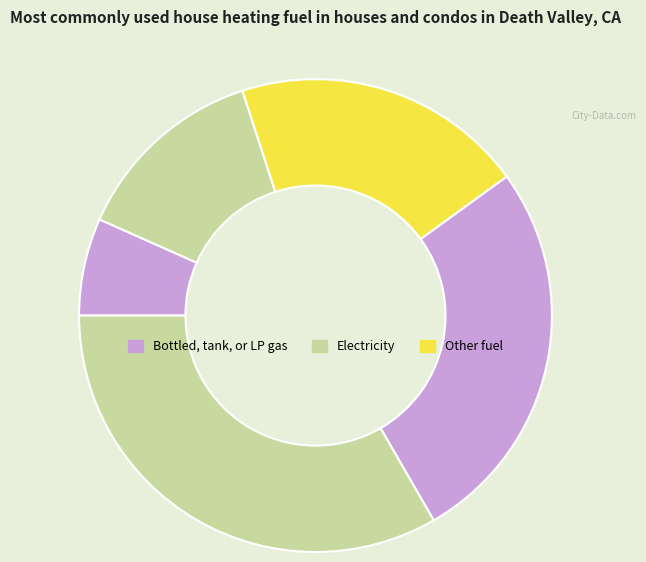

How many slices are in this pie chart?

5